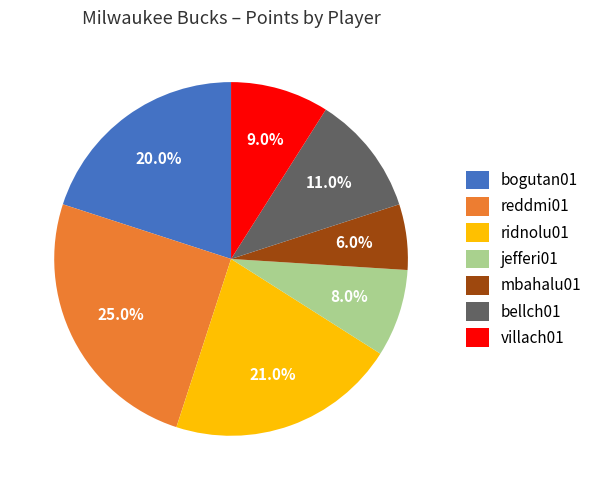

Does bellch01 represent more than half of the total?

No